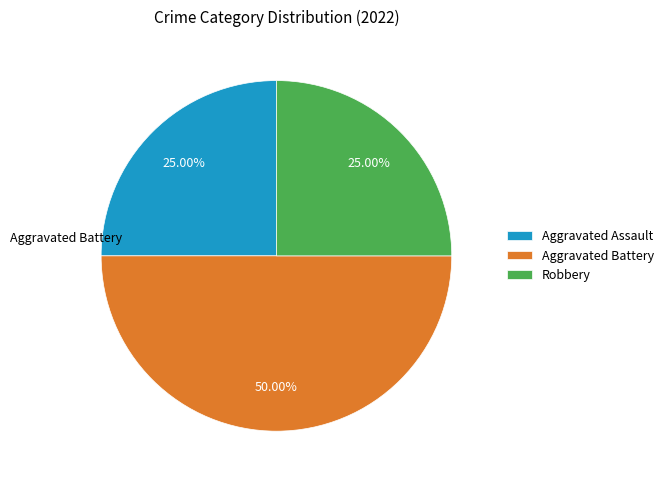

To the nearest percent, what percentage of the pie is Robbery?

25%